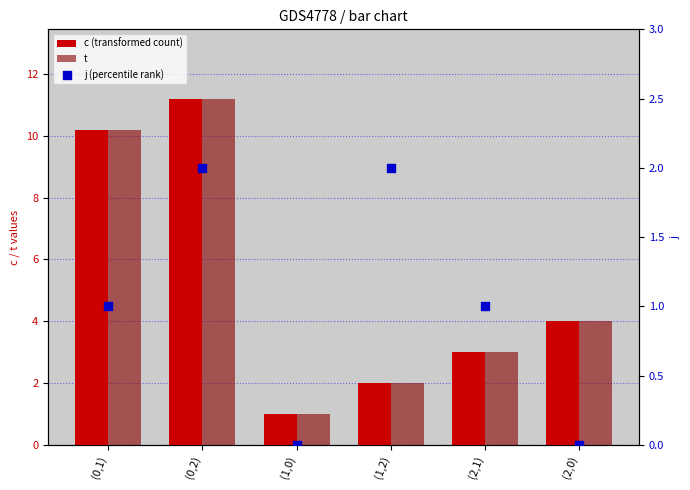

What is the total value across all series at (1,0)?

2.0